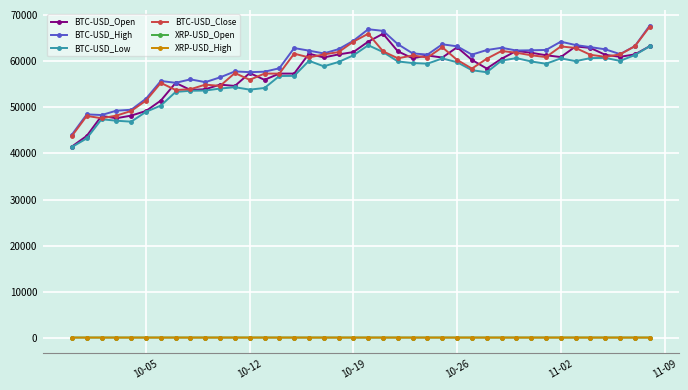

True or false: BTC-USD_Low and XRP-USD_High cross at least once.

False